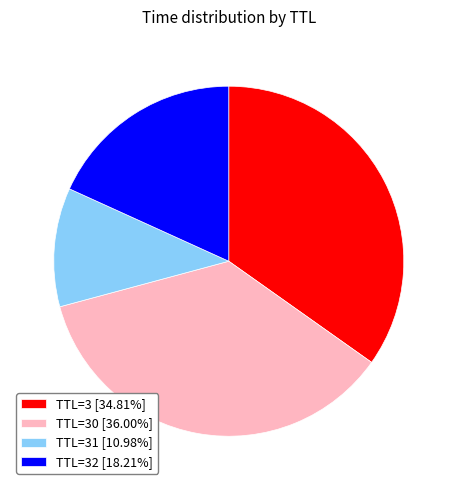

What is the ratio of the value at TTL=30 [36.00%] to the value at TTL=3 [34.81%]?

1.0